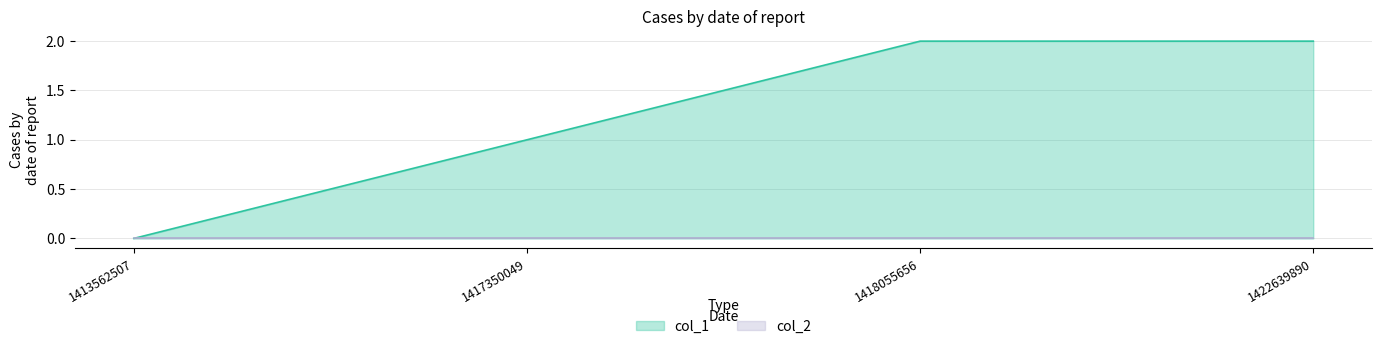

Reading left to right, transcribe all the data shown in this chart.

0	1	2	2